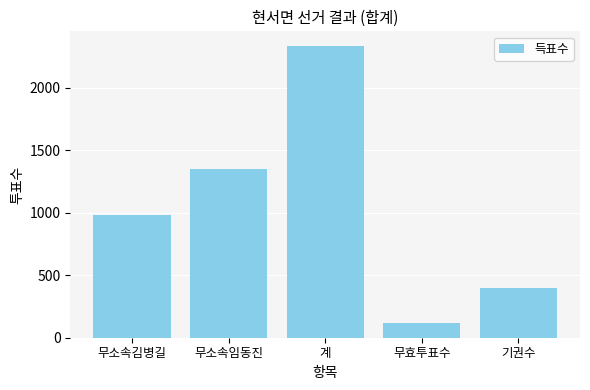

What is the greatest value displayed?

2336